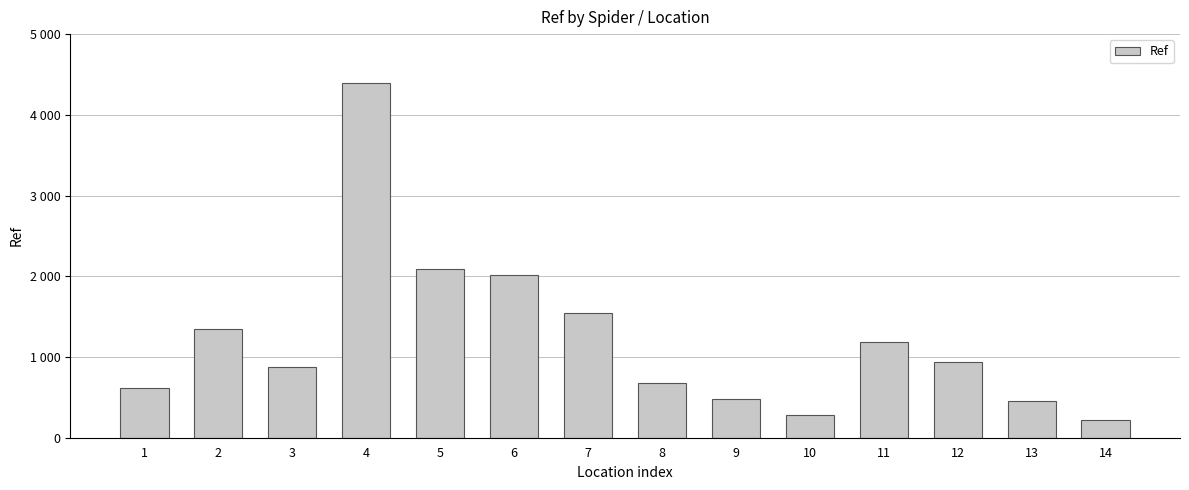

What is the ratio of the value at 10 to the value at 12?

0.3